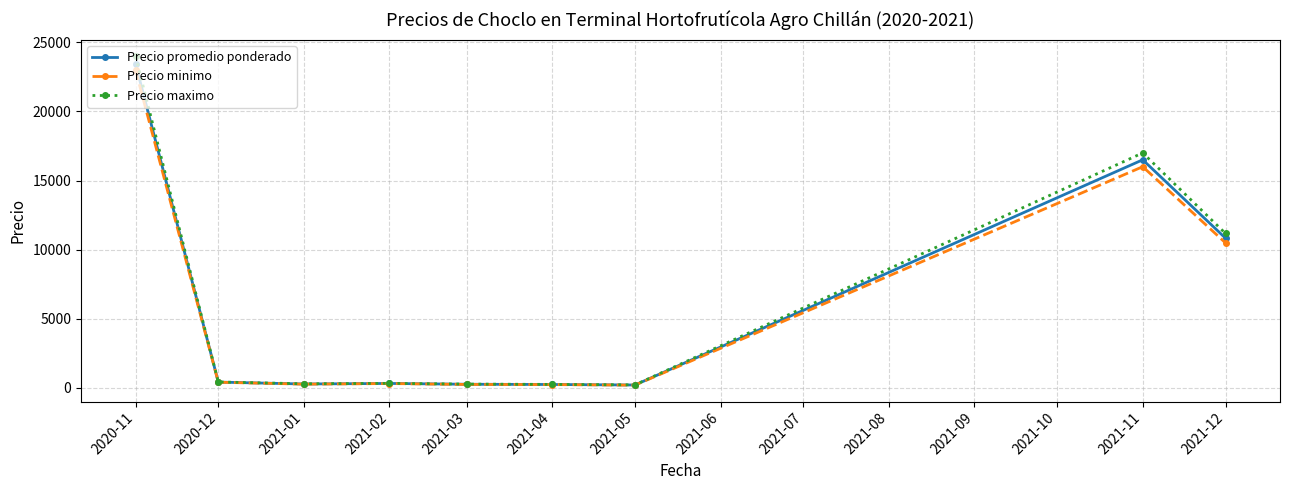

What is the label of the 5th point from the right?

2021-03